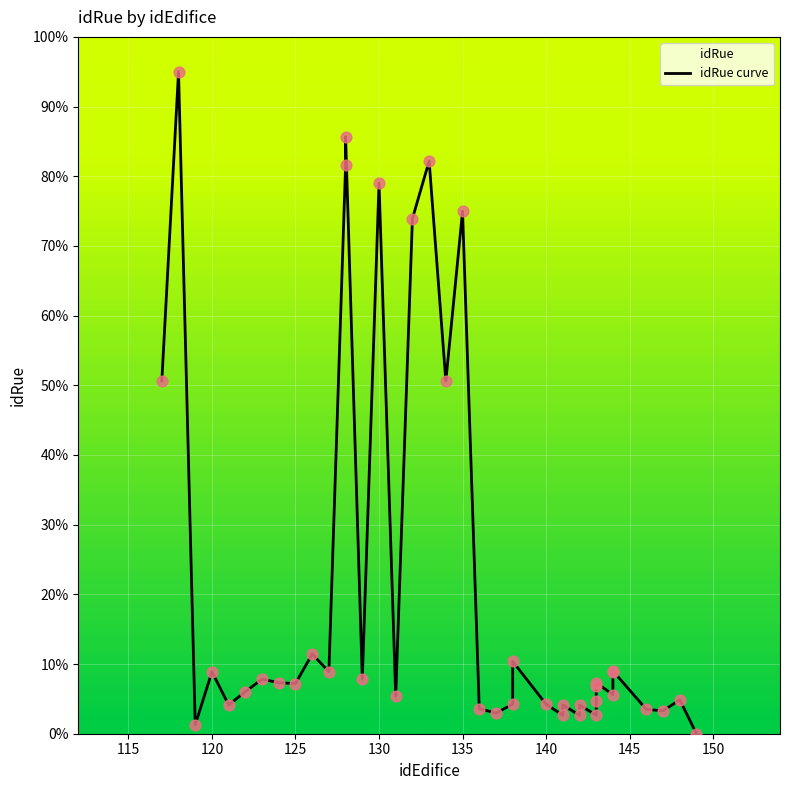

Which has a higher value, 143 or 130?

130